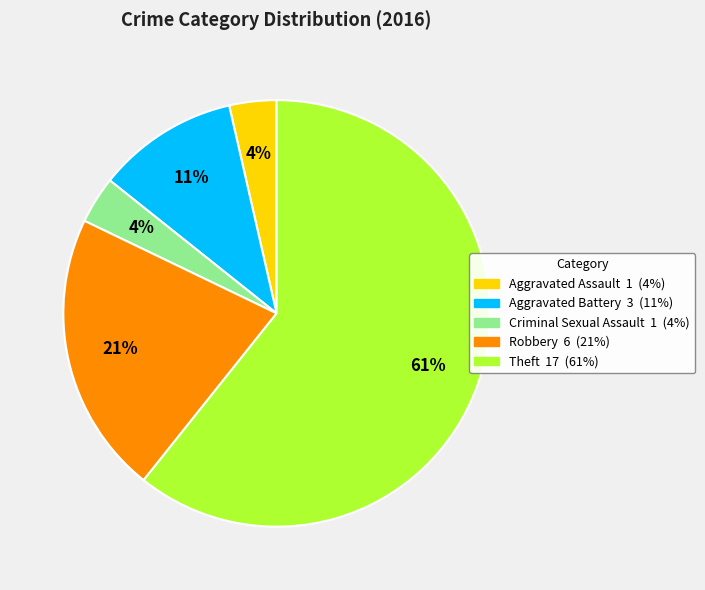

How many segments does this pie chart have?

5